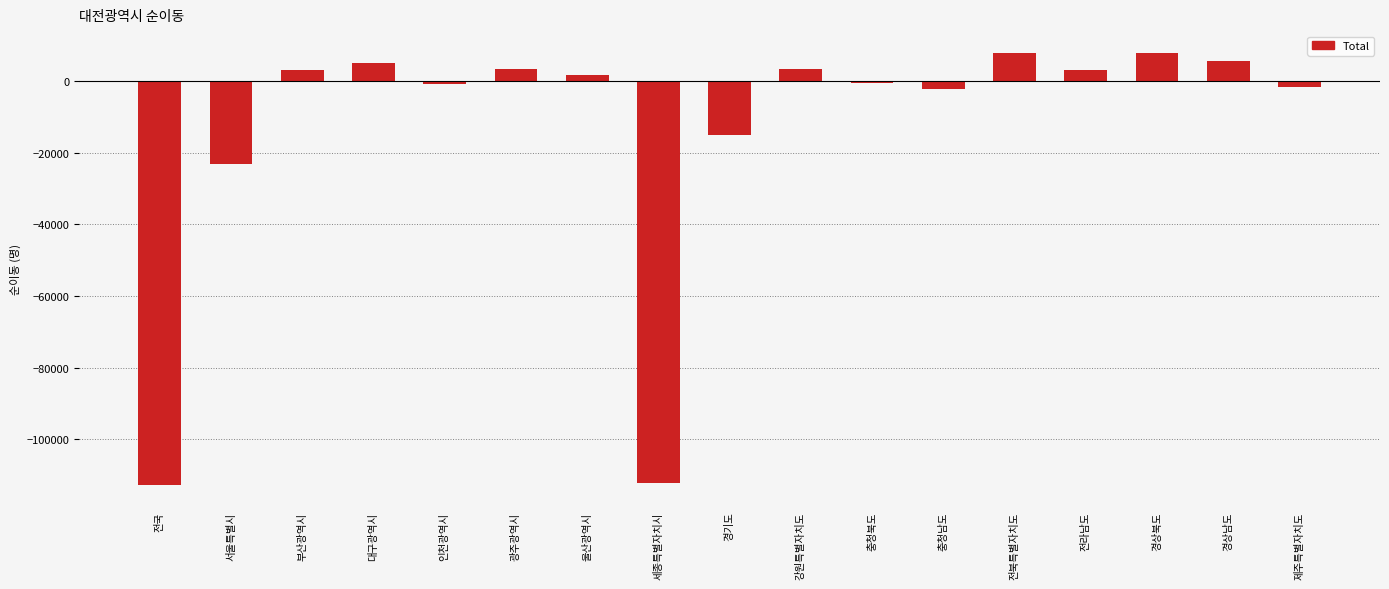

At which label is the value closest to -52422?

서울특별시